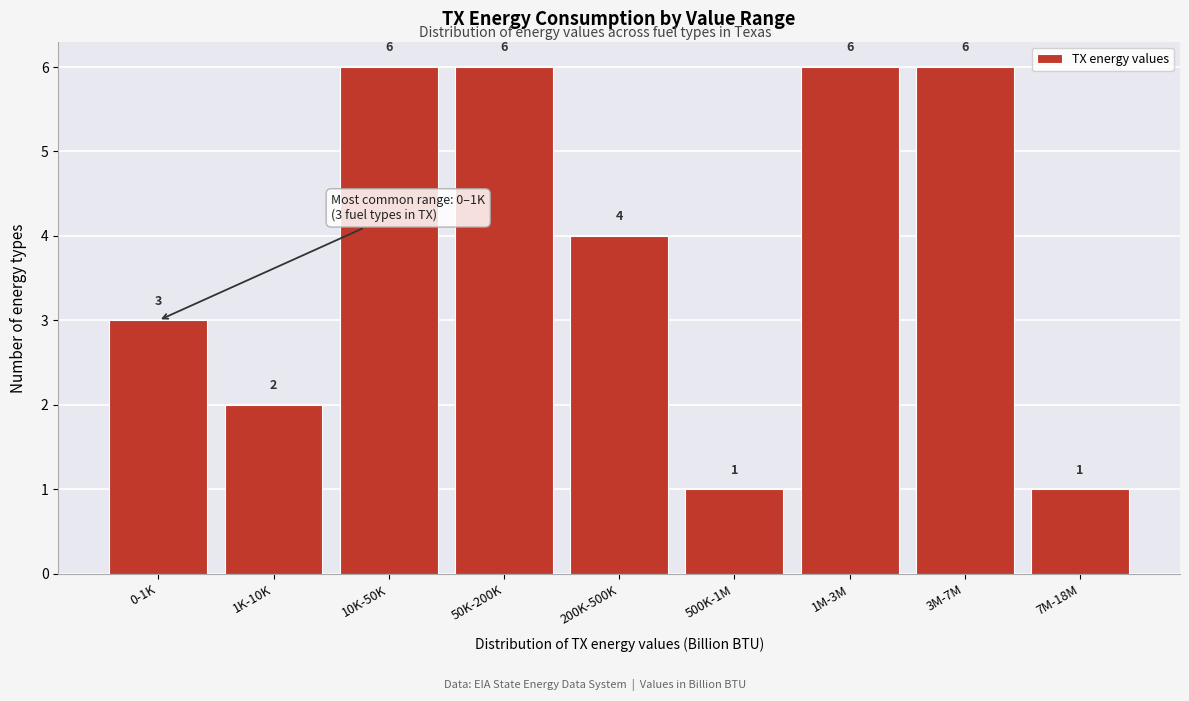

Reading left to right, extract all data points from this chart.

3	2	6	6	4	1	6	6	1